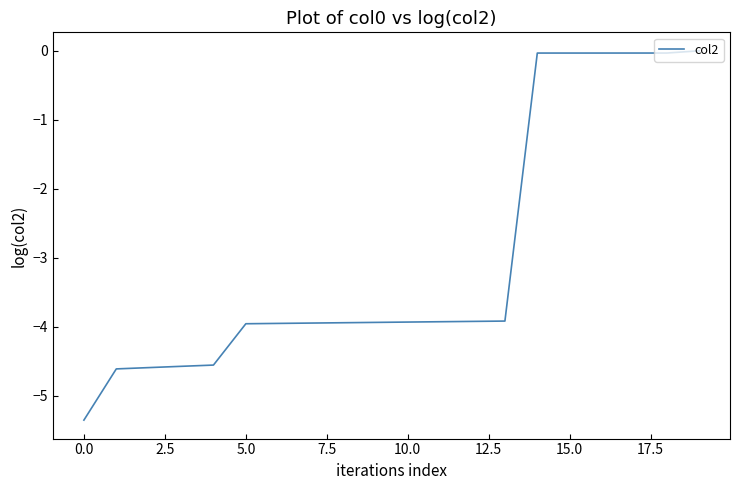

What is the difference between the maximum and minimum values?

5.4